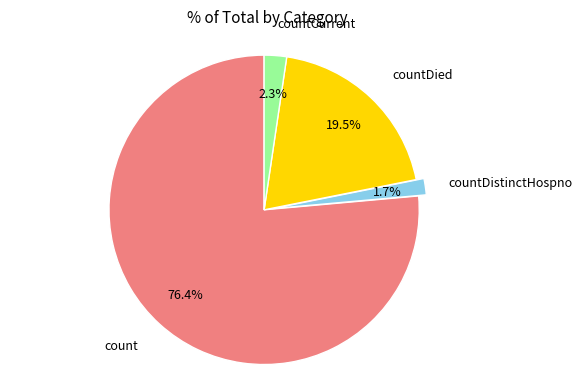

Does any single category account for the majority?

Yes